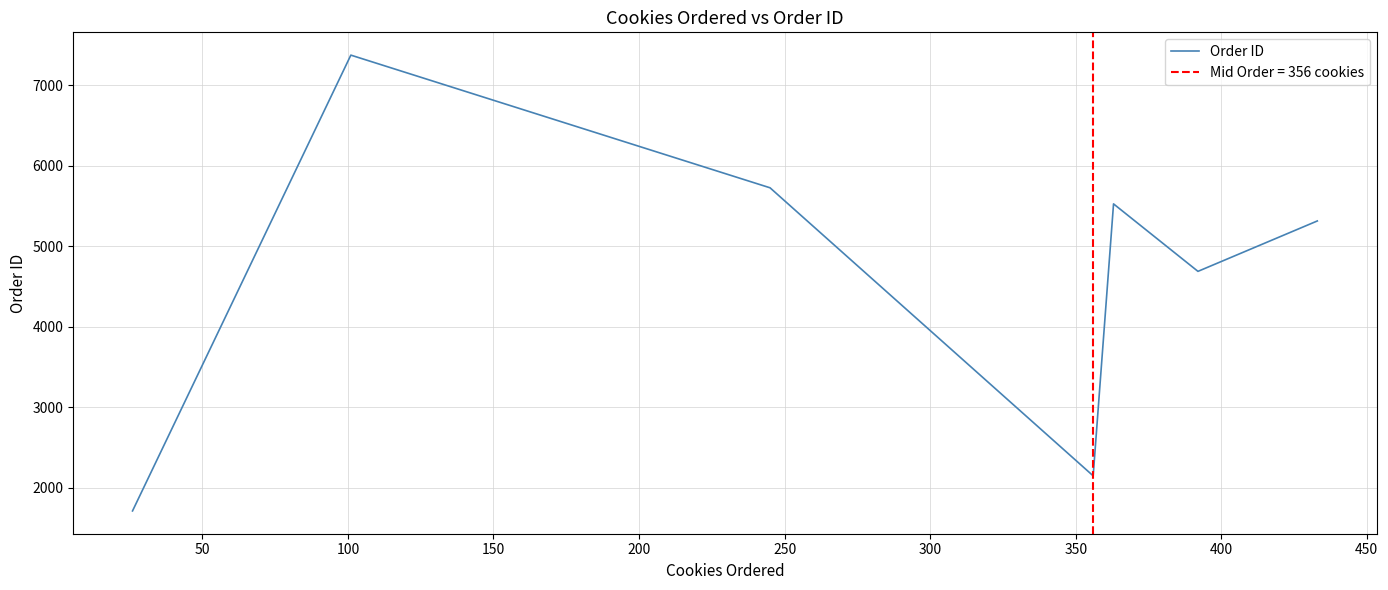

What is the maximum value for Order ID?

7374